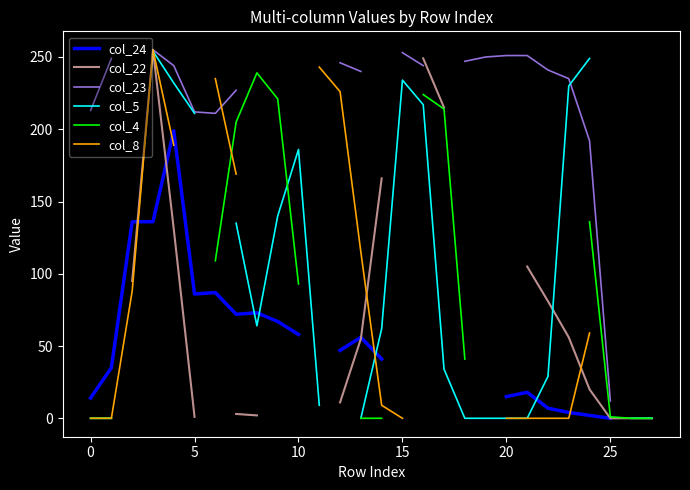

The col_4 series shows 224.0 at 16. True or false?

True